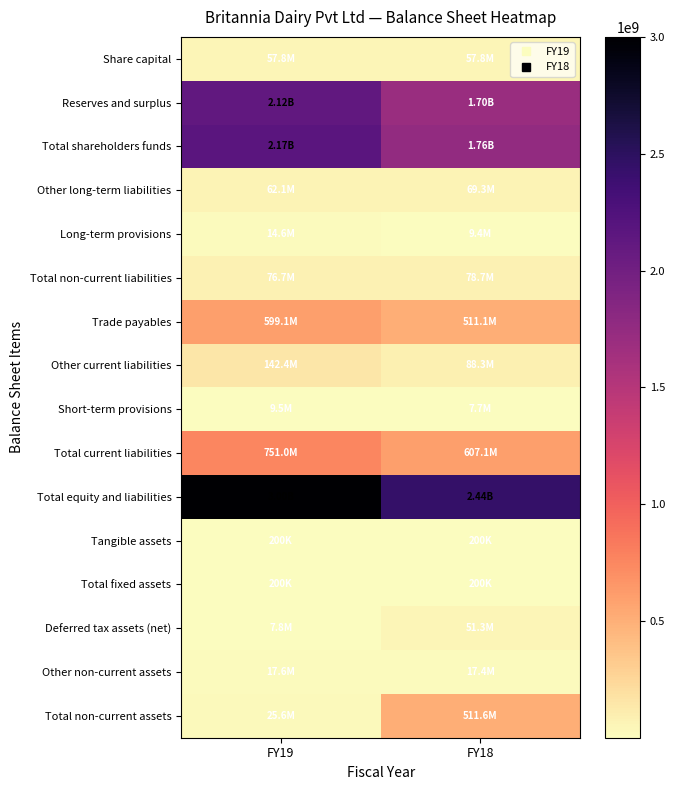

At how many categories does at least one series exceed 2586054918?

1